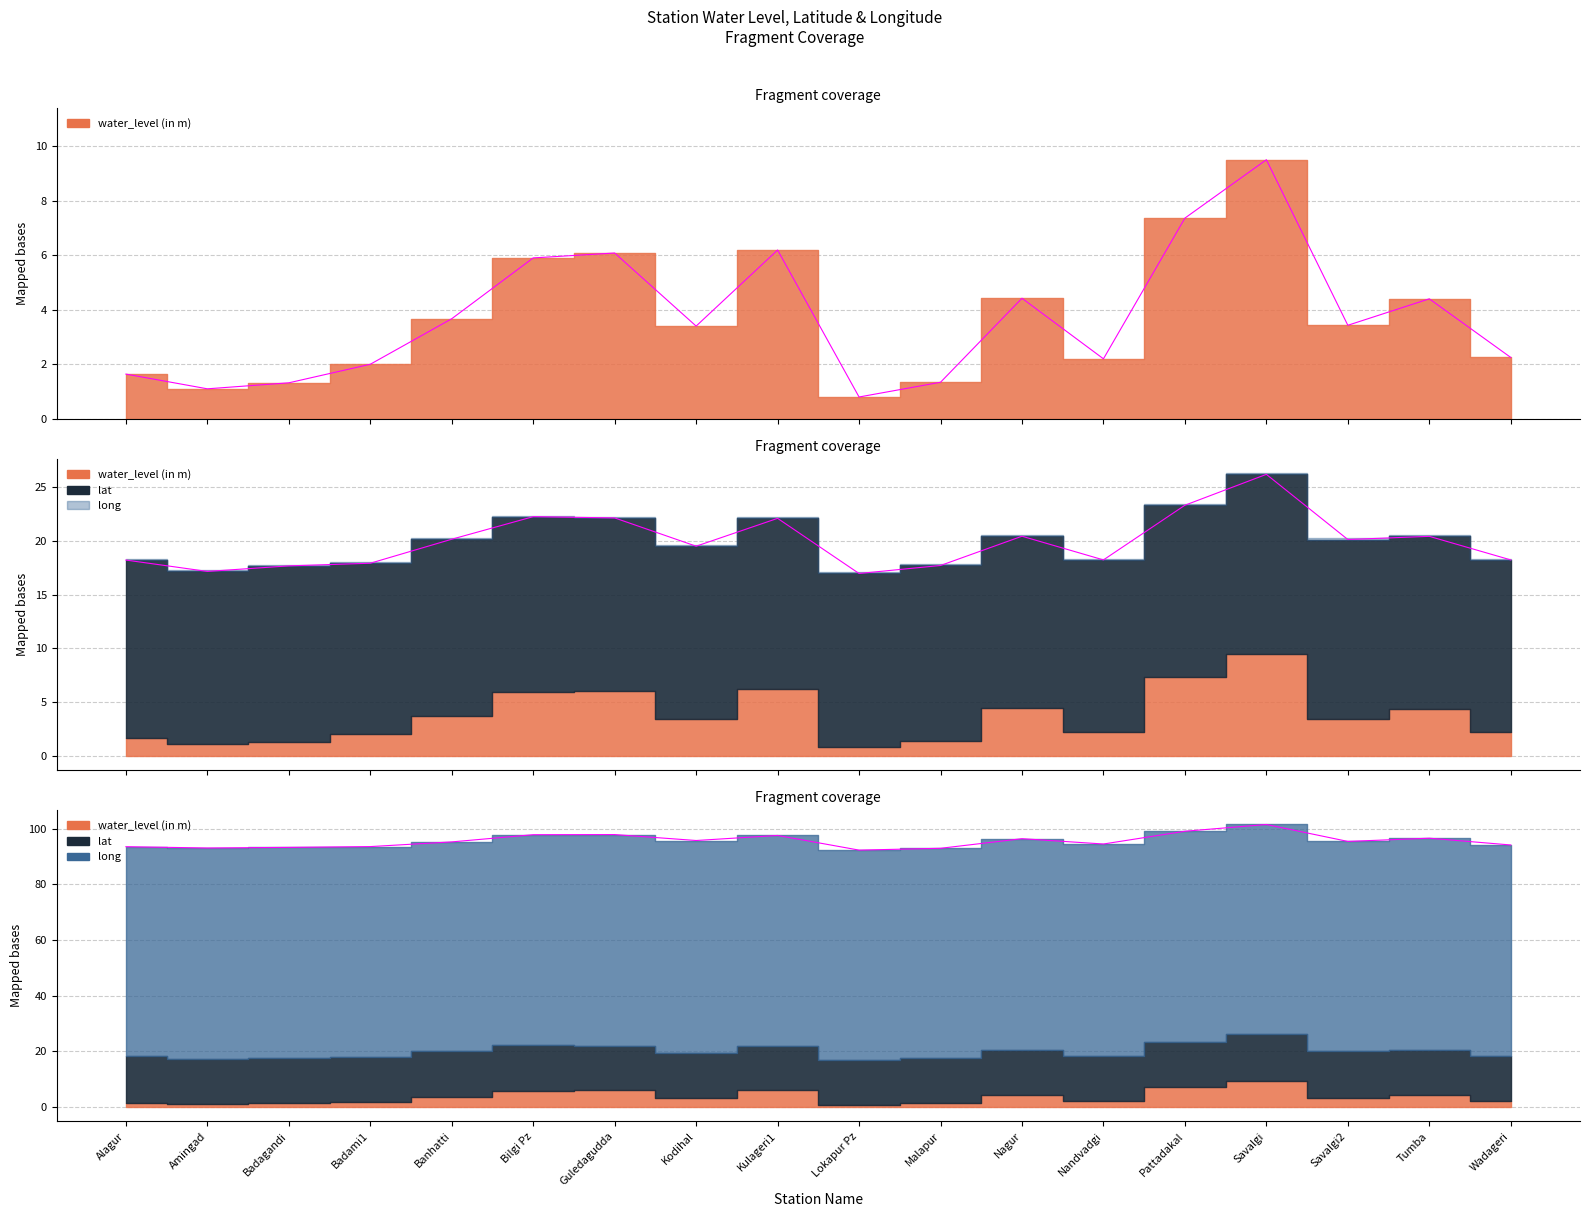

True or false: lat and water_level (in m) cross at least once.

False